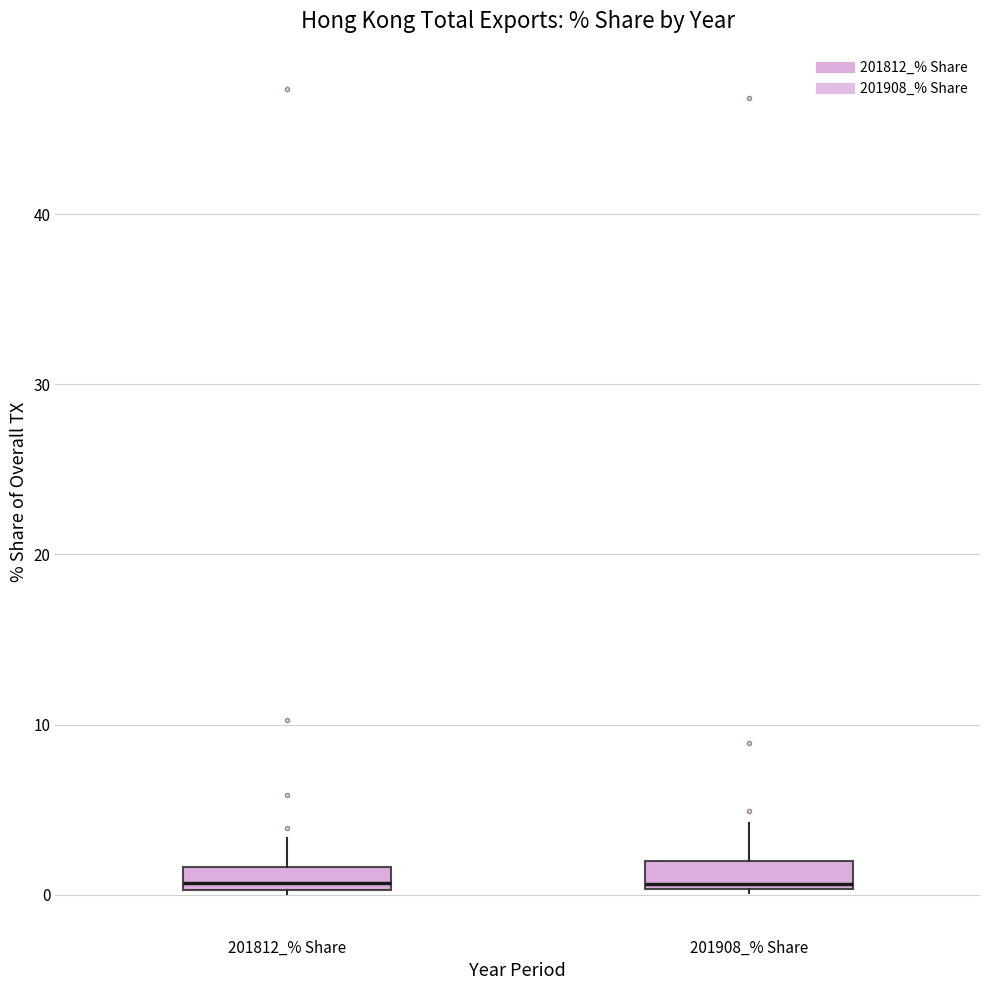

Where does the upper whisker of the box for 201908_% Share end on the y-axis? The values are not printed on the chart, so give them approximately, as read against the axis.

4